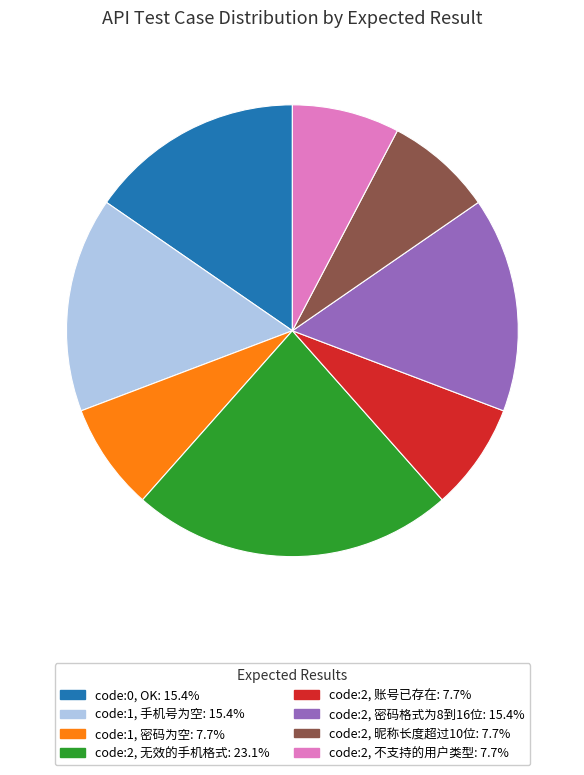

Is there a majority slice in this chart?

No